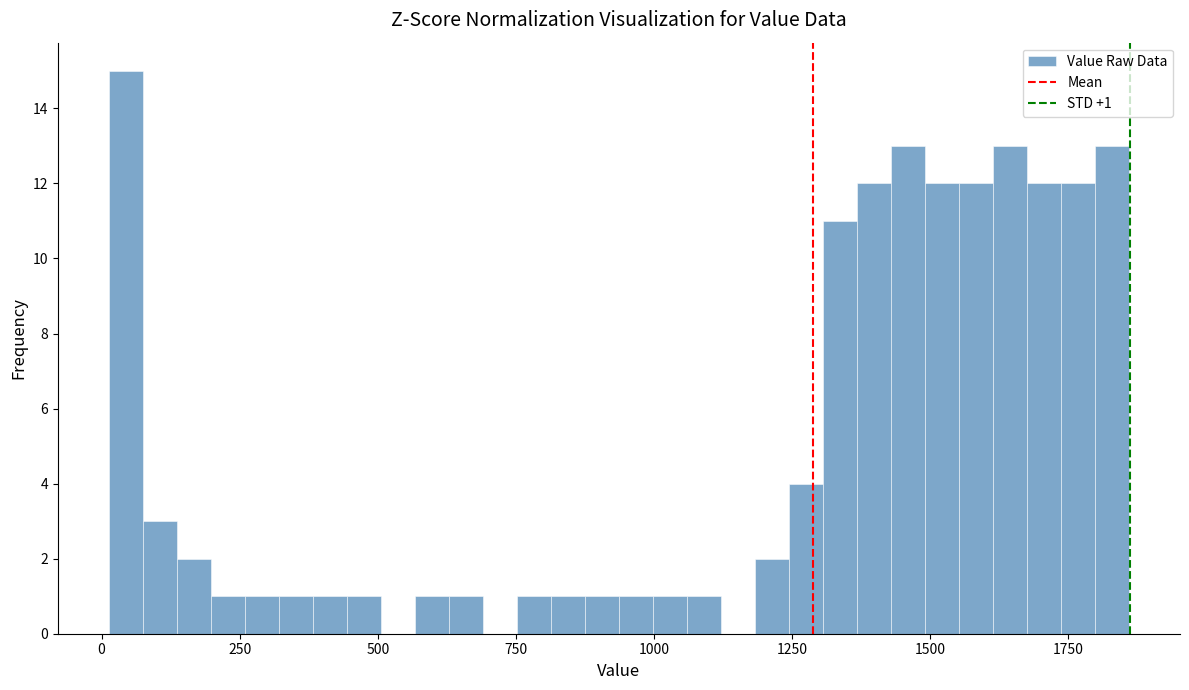

Read against the x-axis, roughly where is the centre of the tallest bar?

50